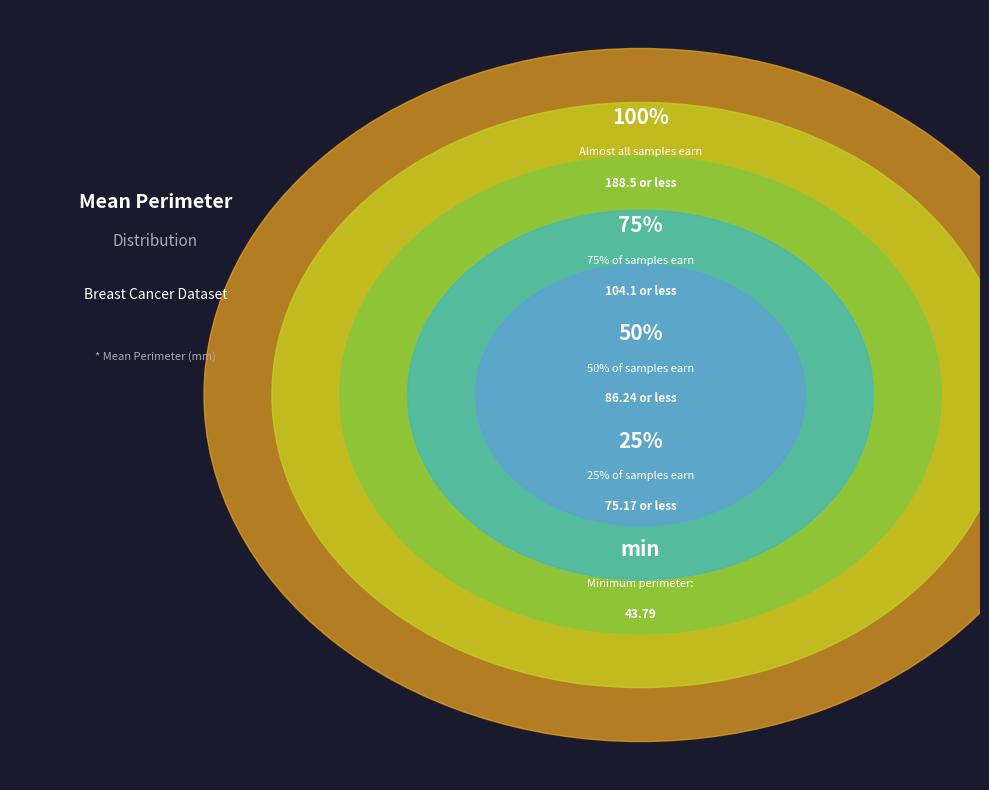

Combined, do 0.25 and 0.5 account for over 50%?

No